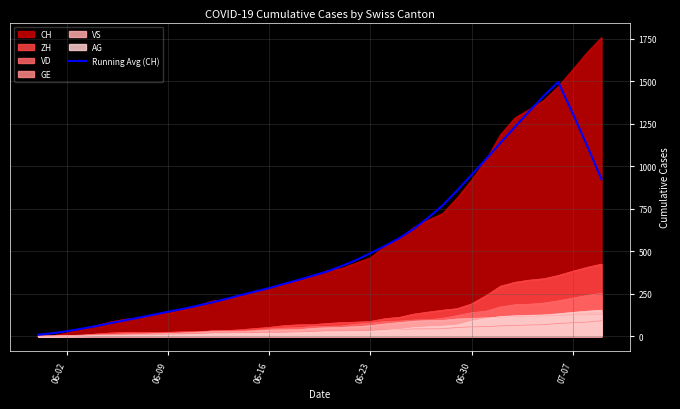

How many interior local peaks (higher than both neighbors) does the data have?

1